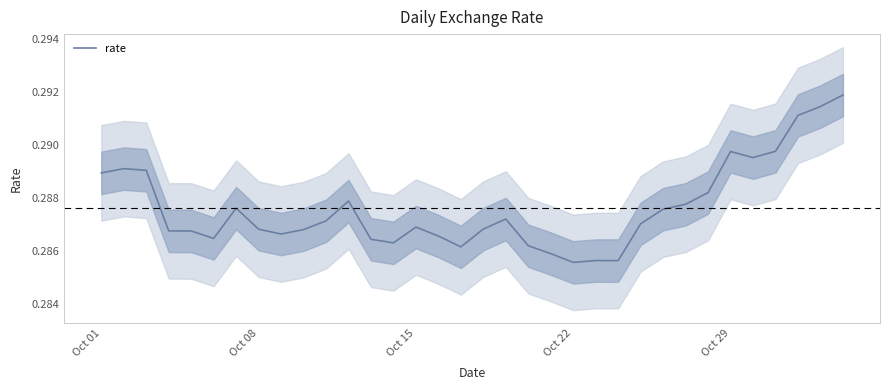

What is the average value?

0.3